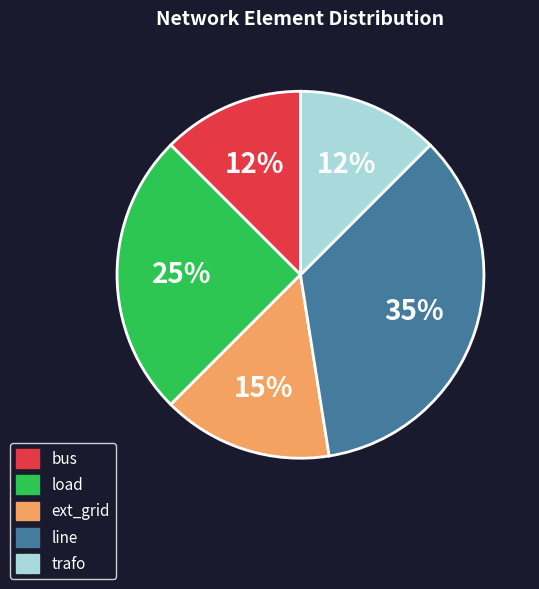

Is the sum of trafo and bus greater than half?

No